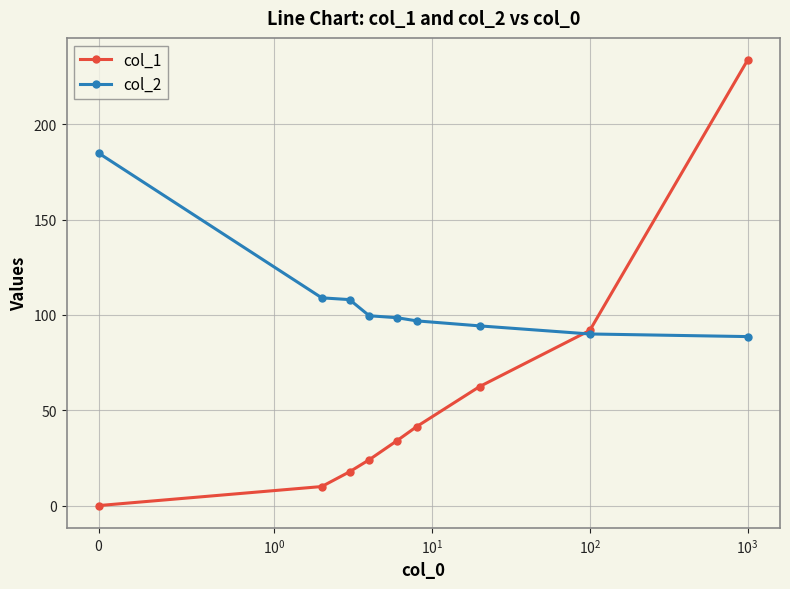

What is the maximum value shown in the chart?

233.6